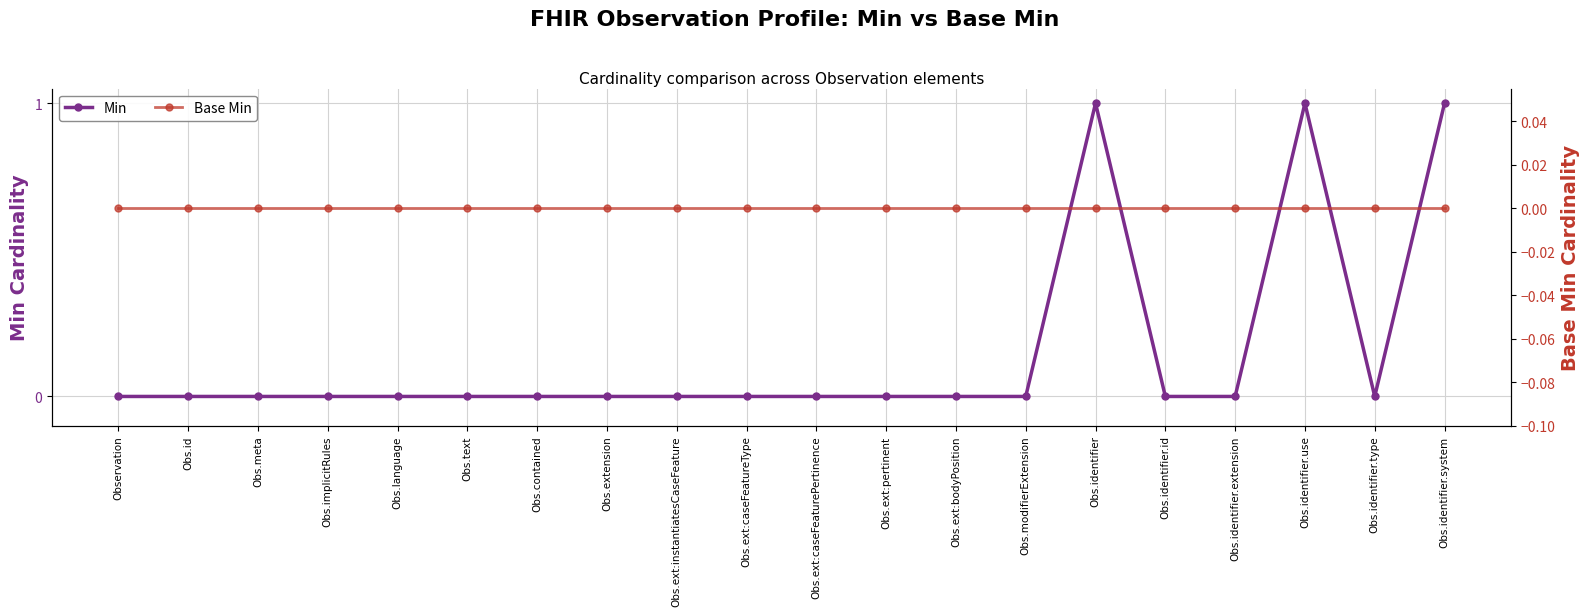

The value of Min at Obs.identifier.id is -1. True or false?

False